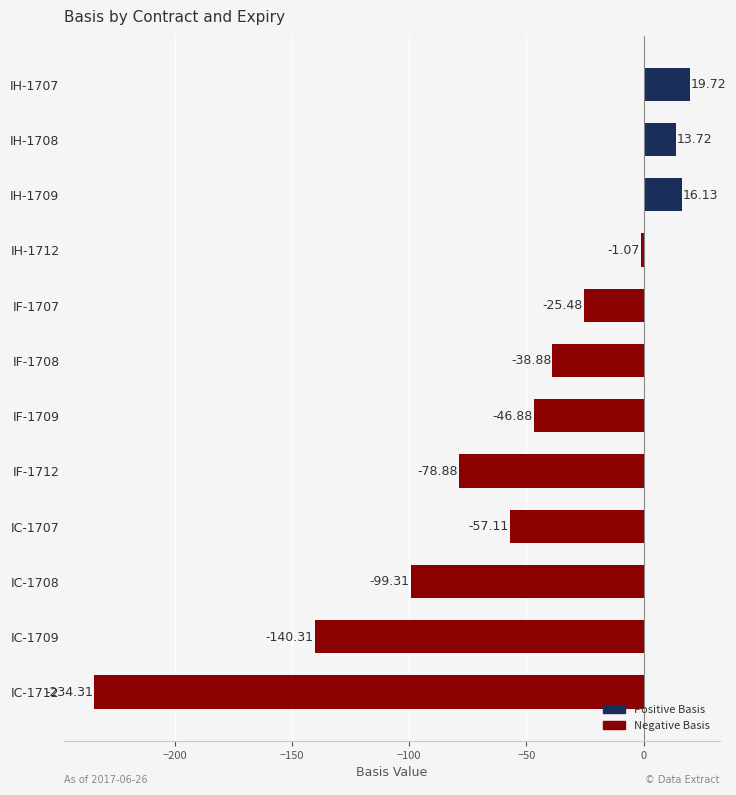

What is the sum of all values?

-672.7